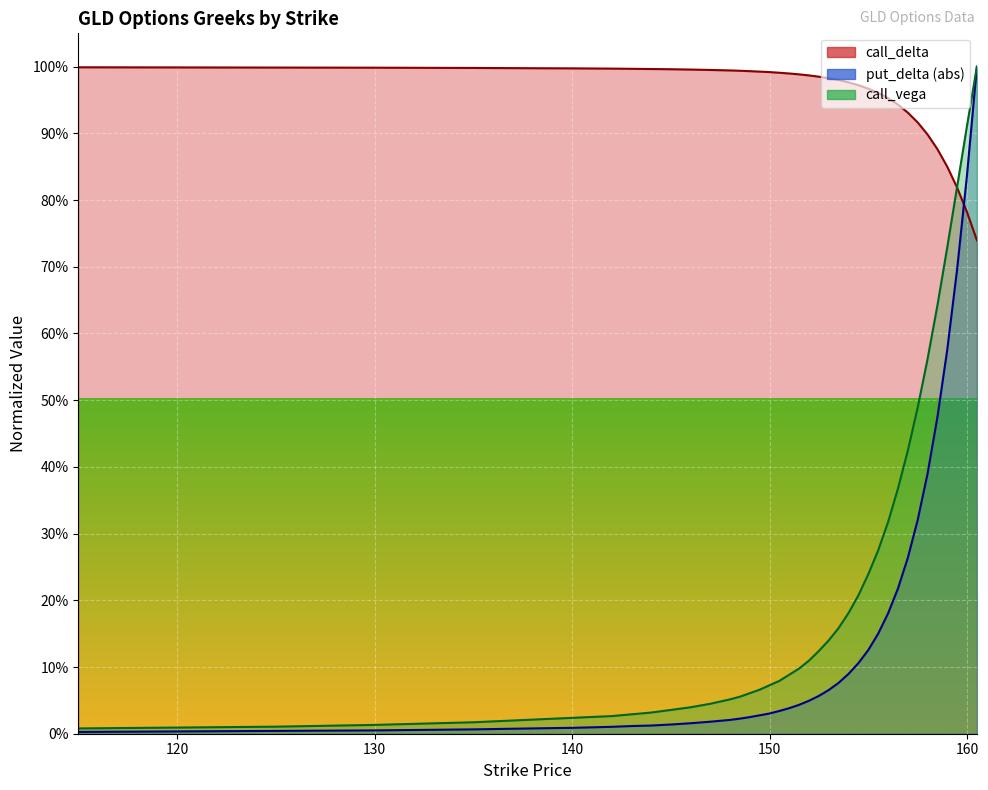

True or false: call_delta has a value of 0.8 at 159.

True